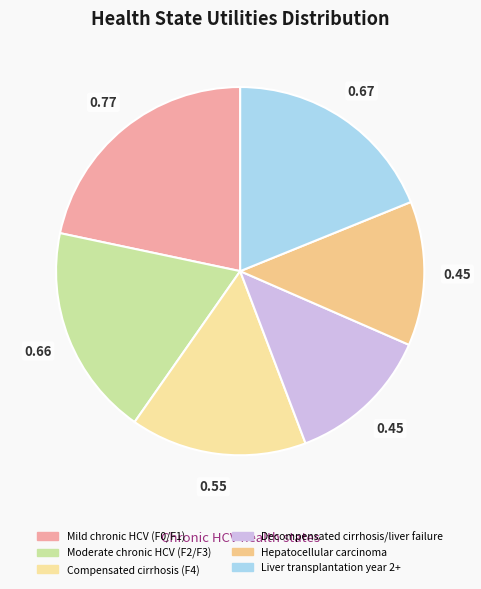

True or false: Hepatocellular carcinoma accounts for 13% of the total.

True